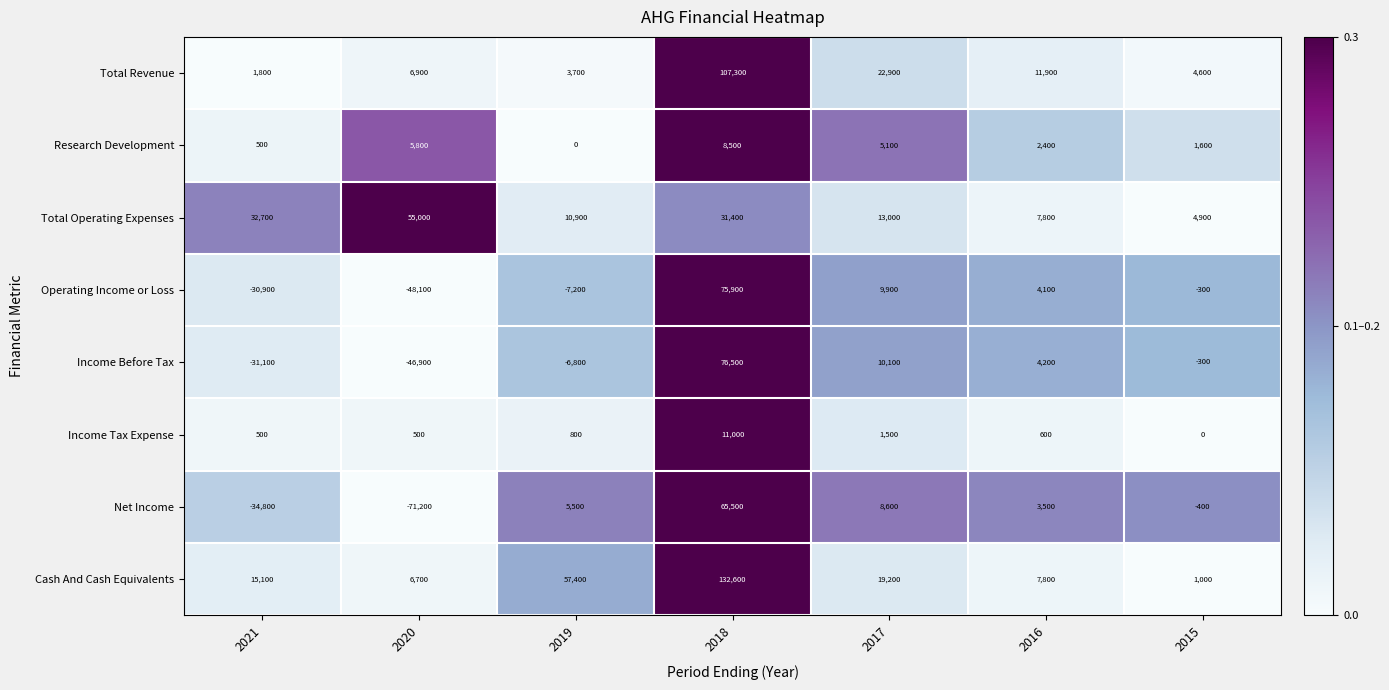

The Income Before Tax series shows -41967 at 2021. True or false?

False